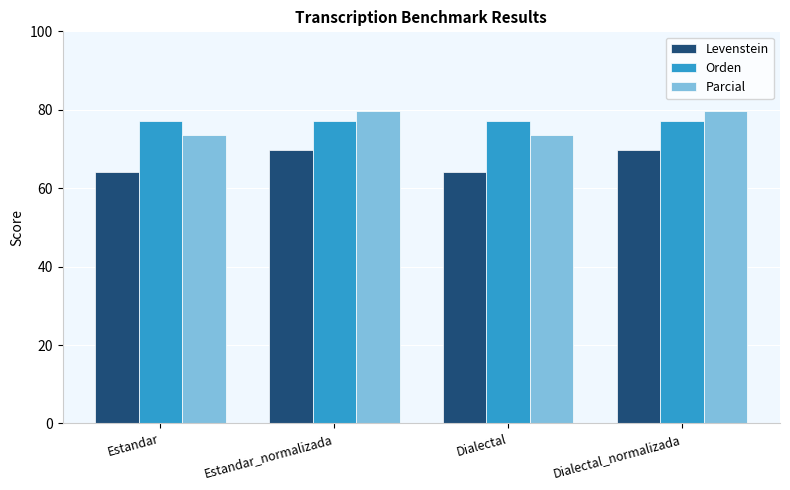

Is the value of Orden at Estandar_normalizada greater than the value of Levenstein at Dialectal?

Yes